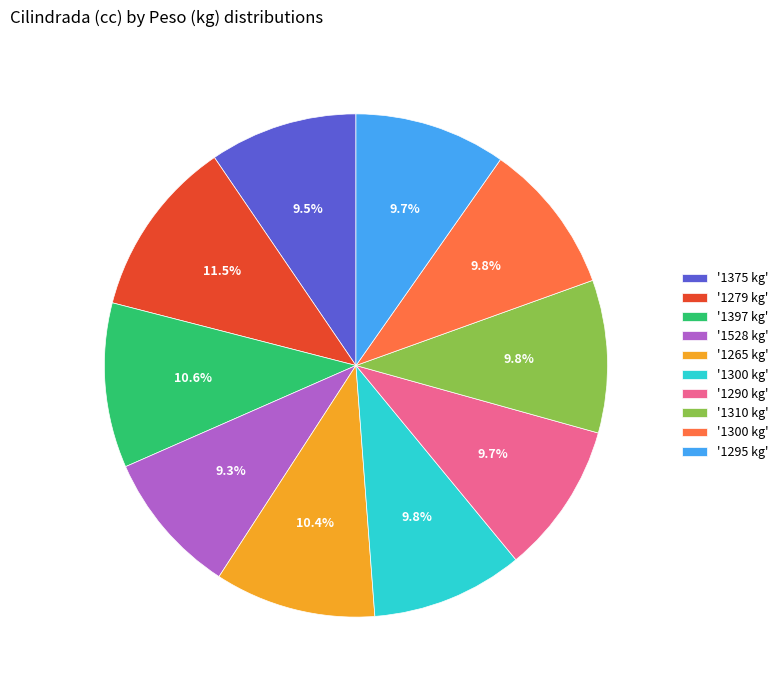

Is there any slice that represents more than half of the pie?

No